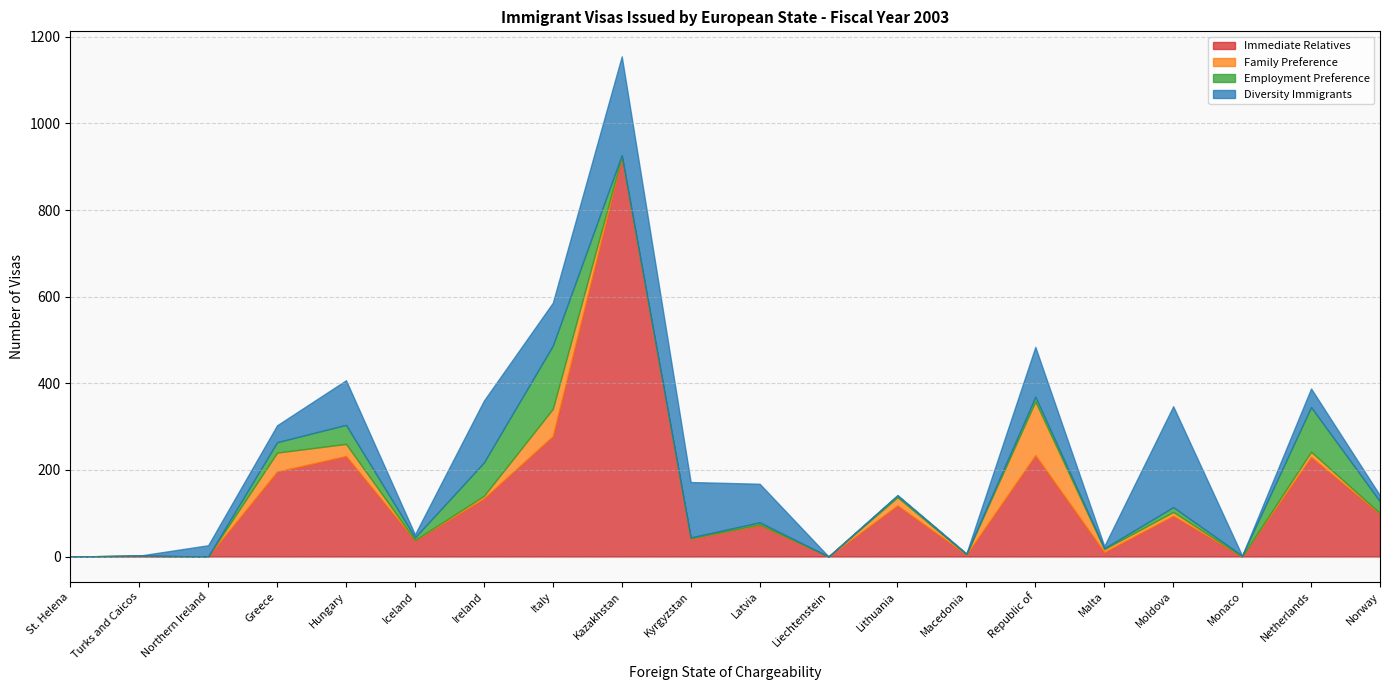

Does the chart display data point markers on the line(s)?

No